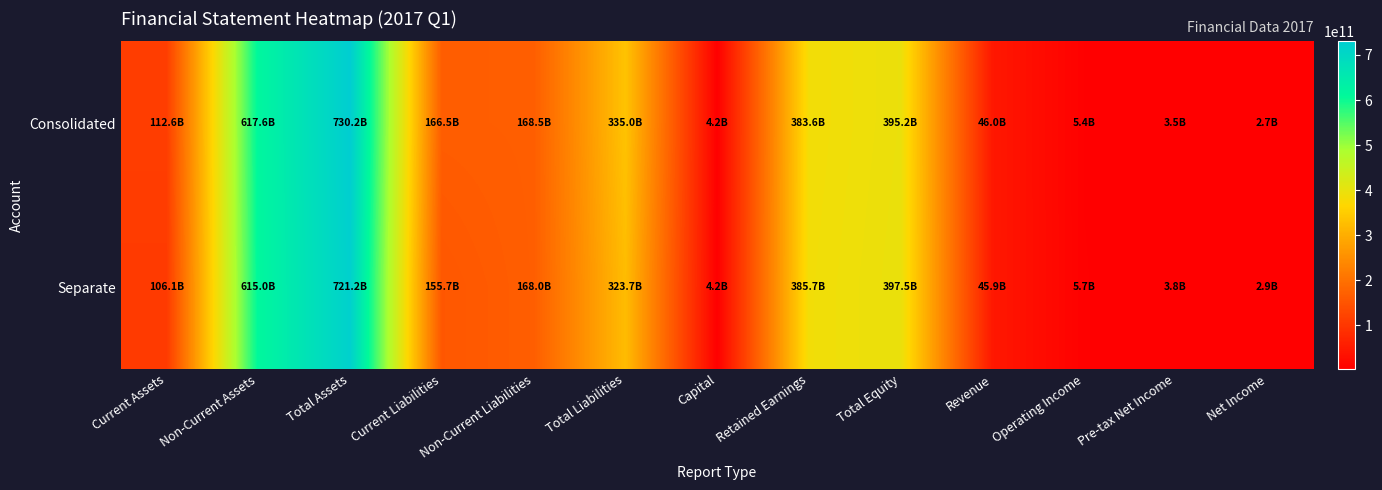

Which has a higher value, Current Liabilities or Current Assets?

Current Liabilities